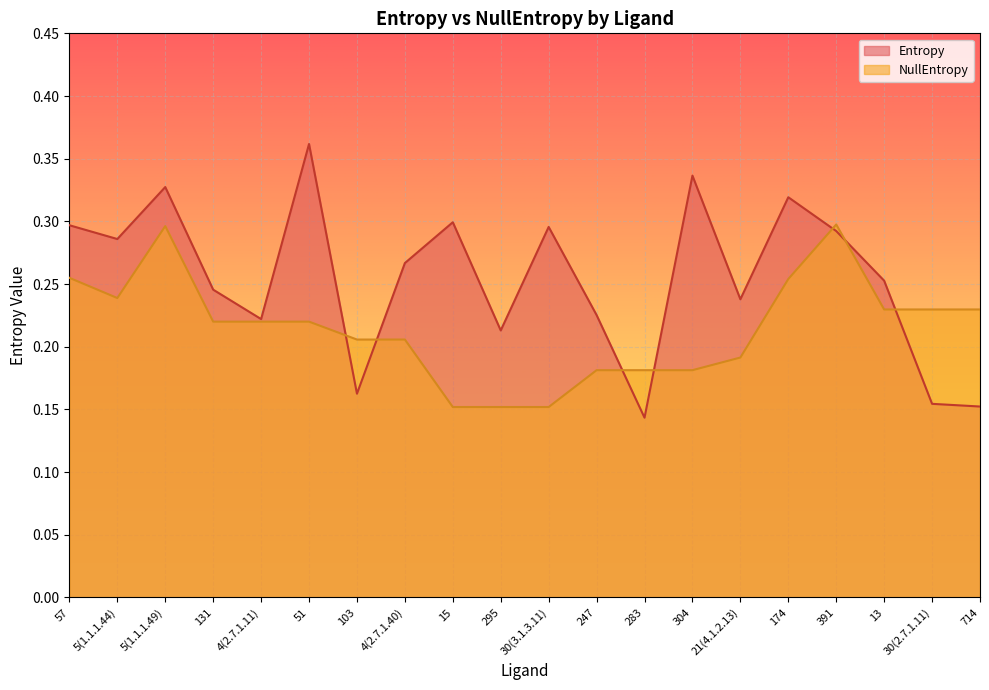

What is the difference between the second highest and minimum values in the NullEntropy series?

0.1